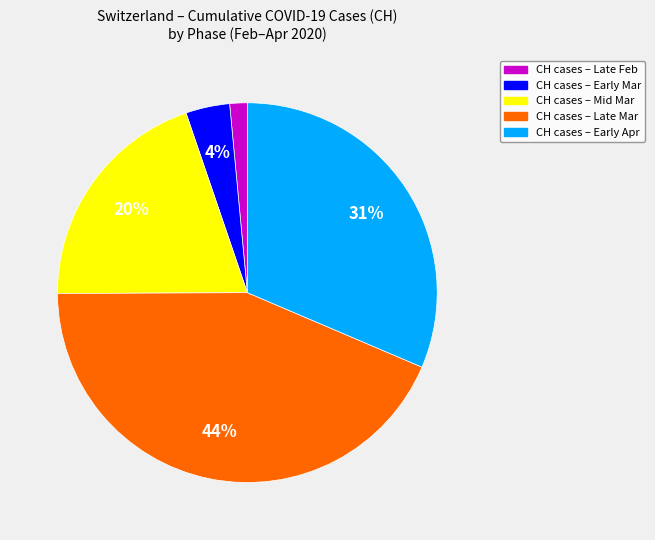

To the nearest percent, what is the average slice percentage?

20%